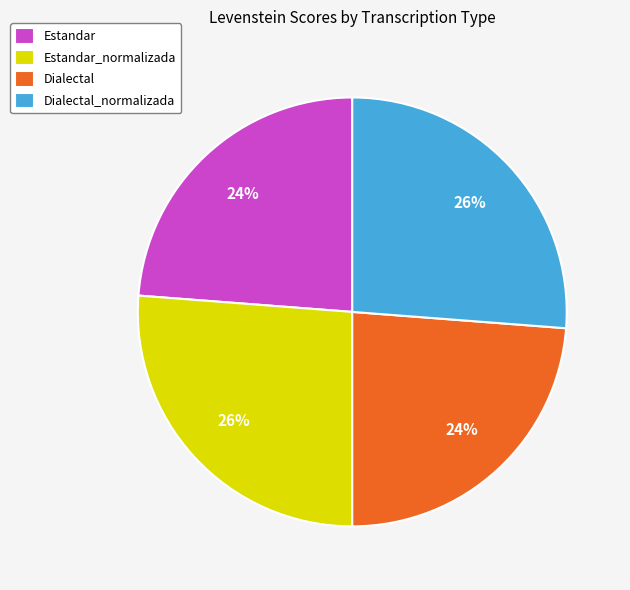

Do Estandar and Dialectal together represent more than half of the pie?

No